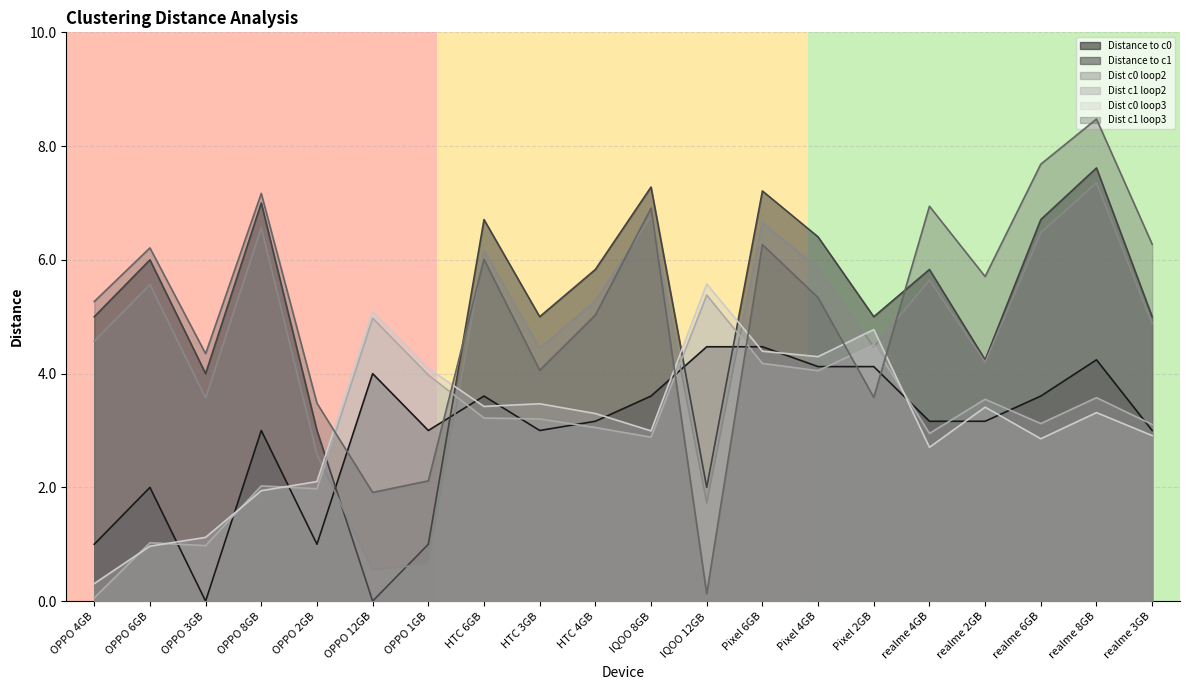

What is the average value of the Distance to c0 series?

3.1